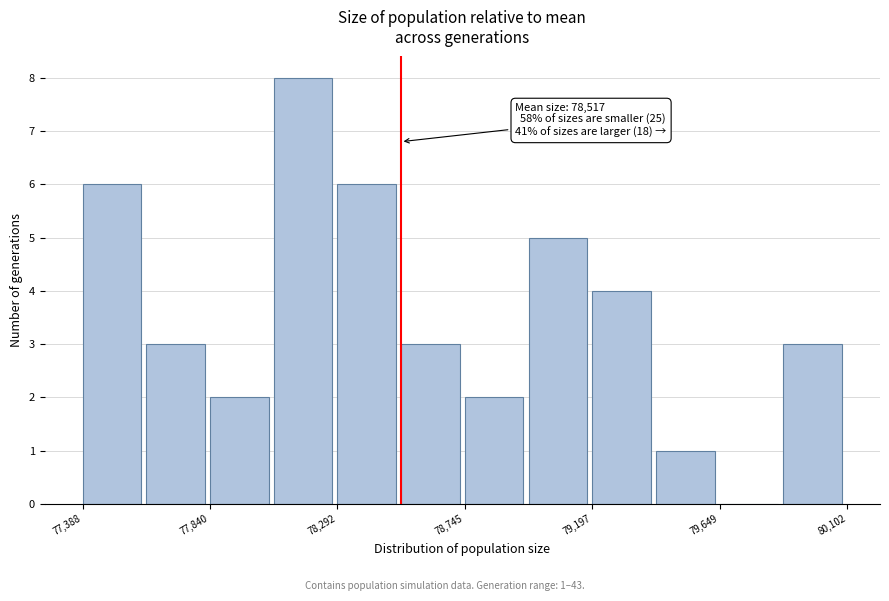

Over which range of the x-axis is the bar tallest?

78050 to 78300